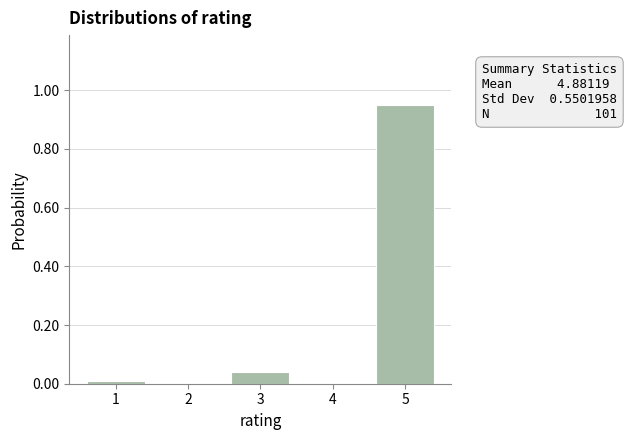

The chart shows a value of 0.0 at 3. True or false?

True